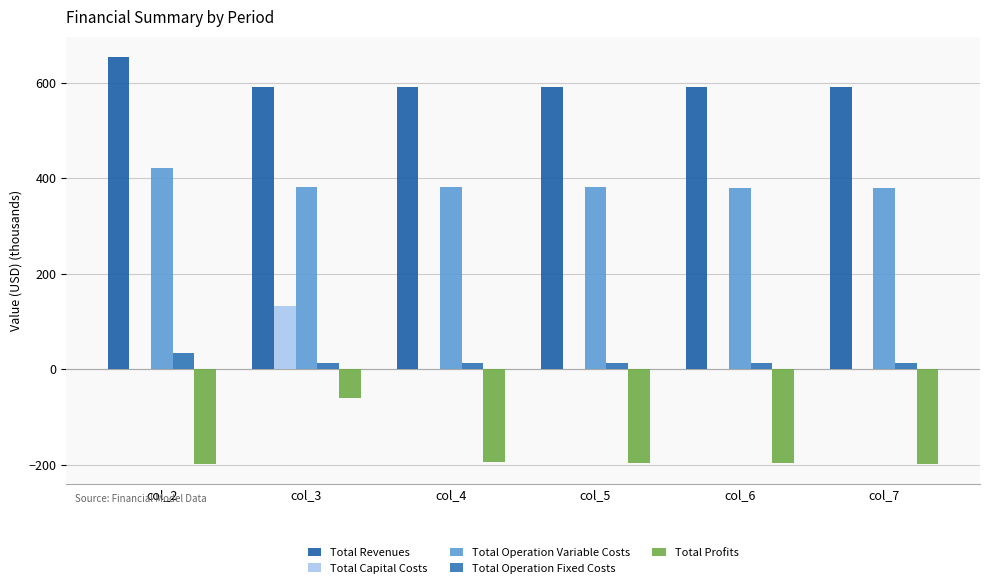

Which series has the widest spread of values?

Total Profits